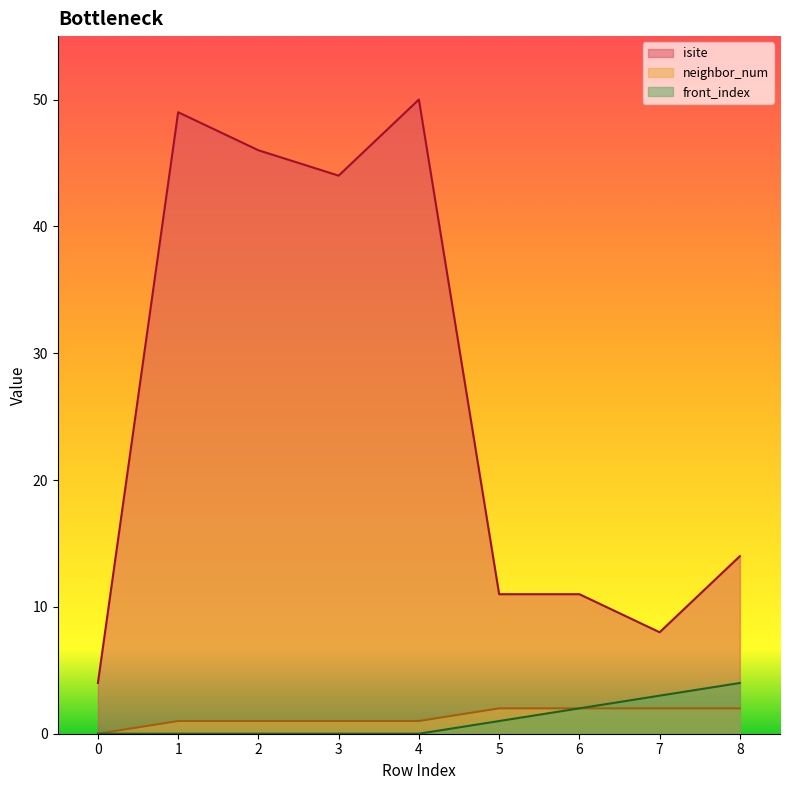

What is the minimum value for isite?

4